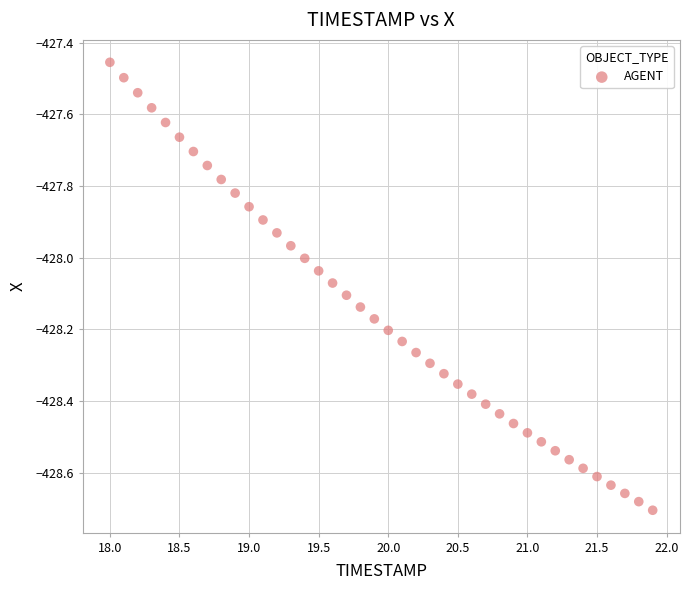

What is the range of X values (max minus min)?

3.9